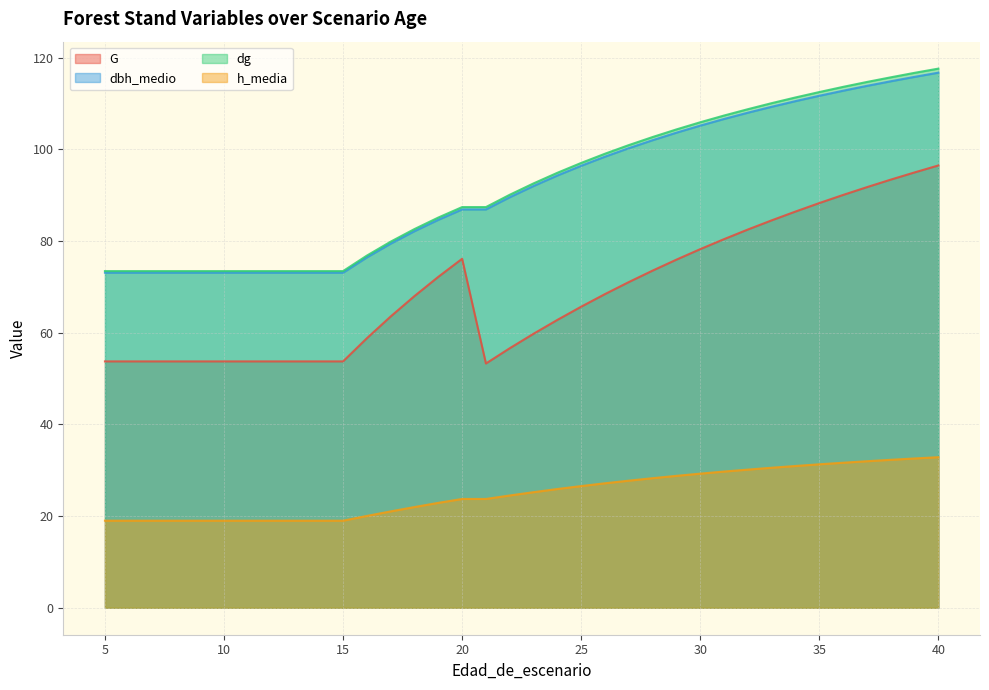

What is the sum of all G values?

2483.3